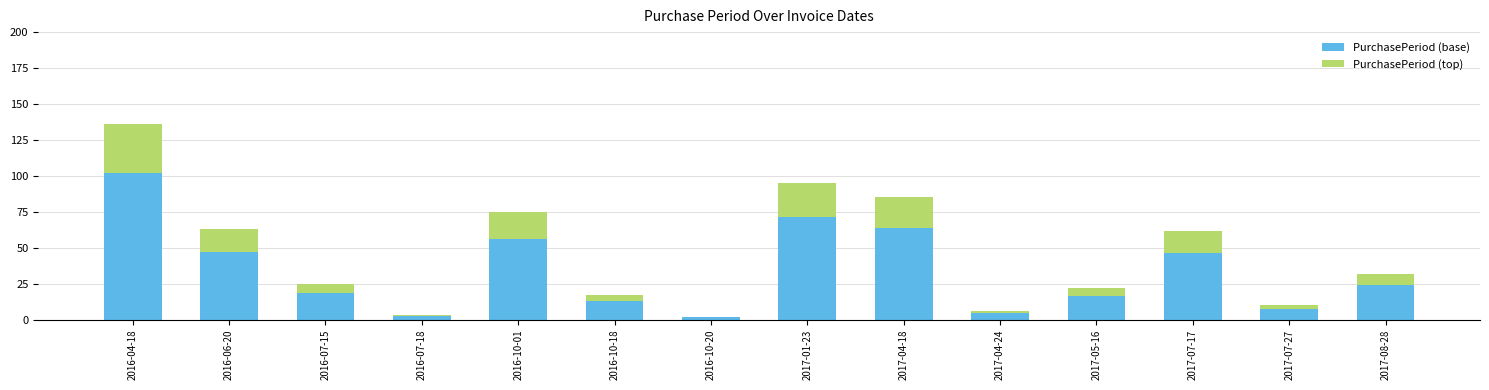

Are the bars horizontal?

No